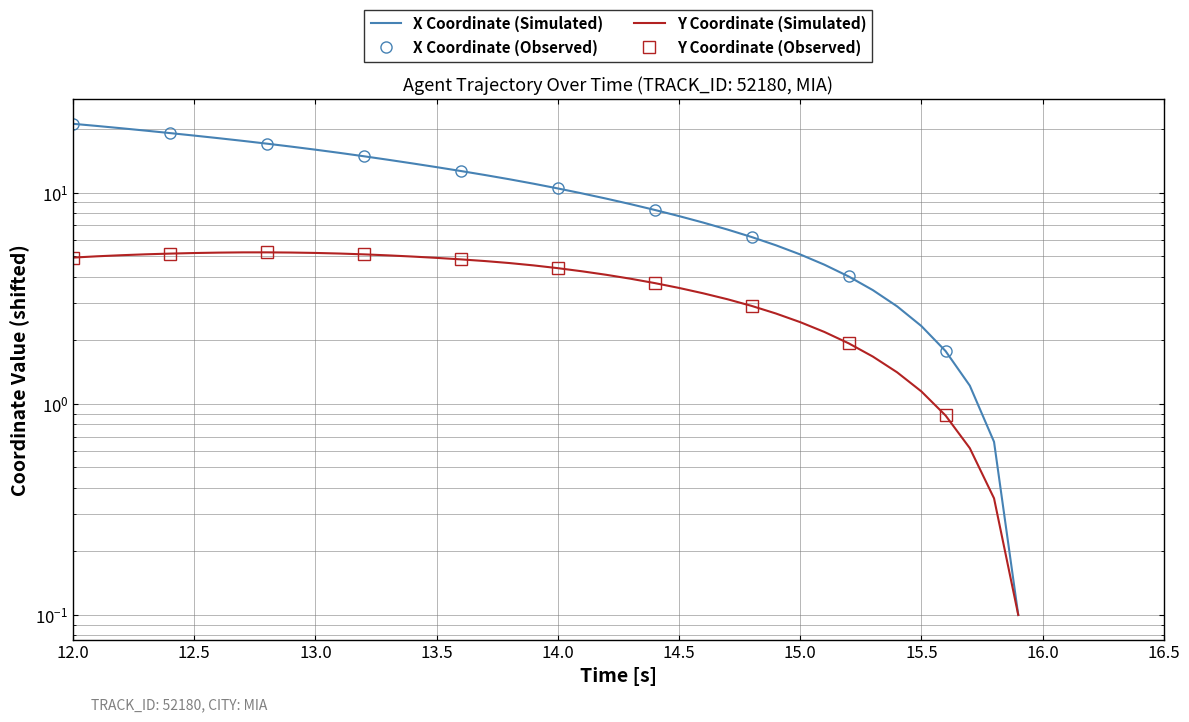

What is the difference between the second highest and minimum values in the X series?

20.6